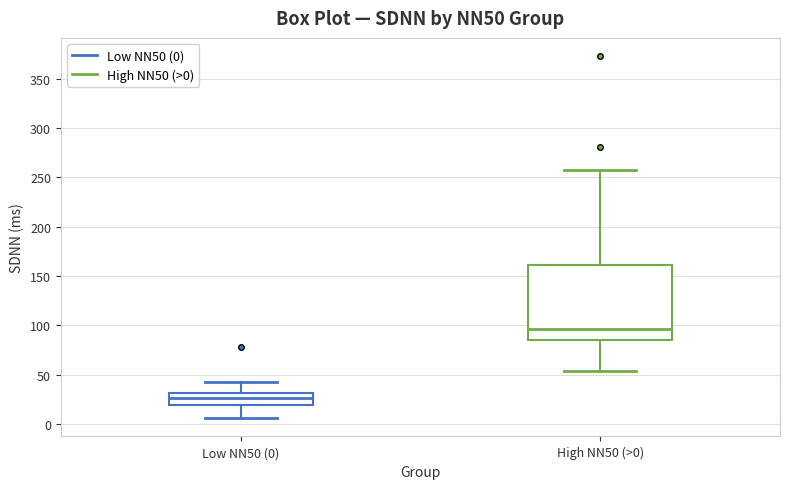

Reading left to right, read every box against the y-axis: the position of its median line, the range the box covers, and the ends of its whiskers. The values are not printed on the chart, so give them approximately, as read against the axis.

Low NN50 (0): median 25, box 20 to 30, whiskers 5 to 40
High NN50 (>0): median 95, box 85 to 160, whiskers 55 to 260